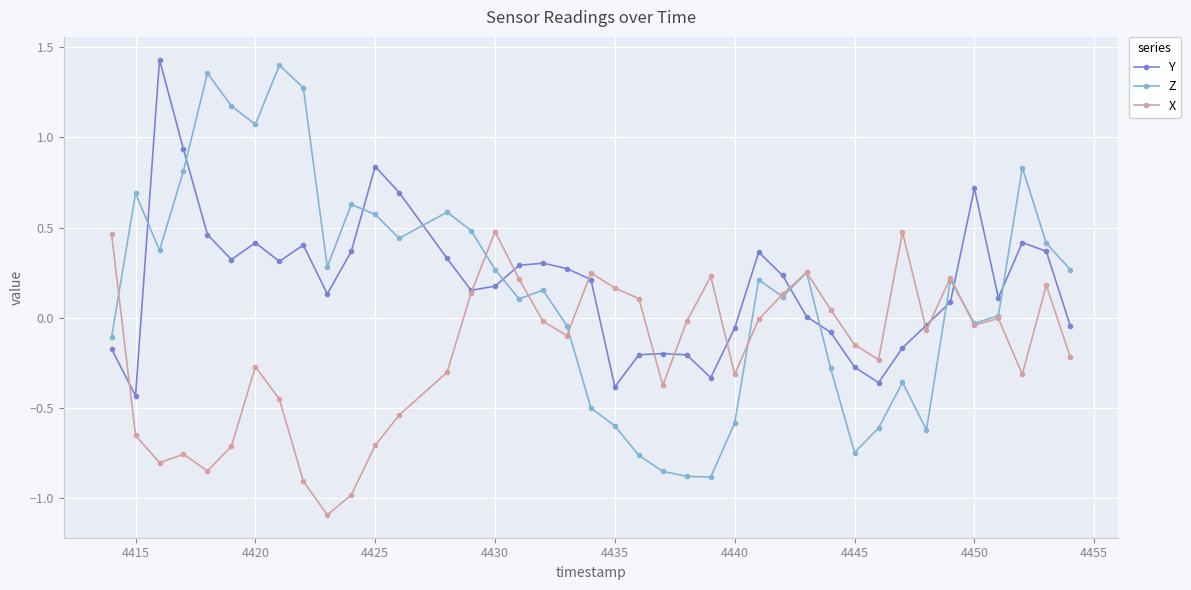

True or false: Z and Y intersect in this chart.

True